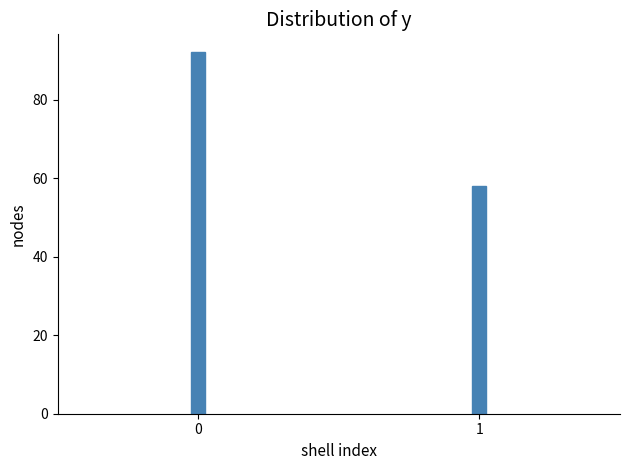

Reading left to right, extract all data points from this chart.

92	58